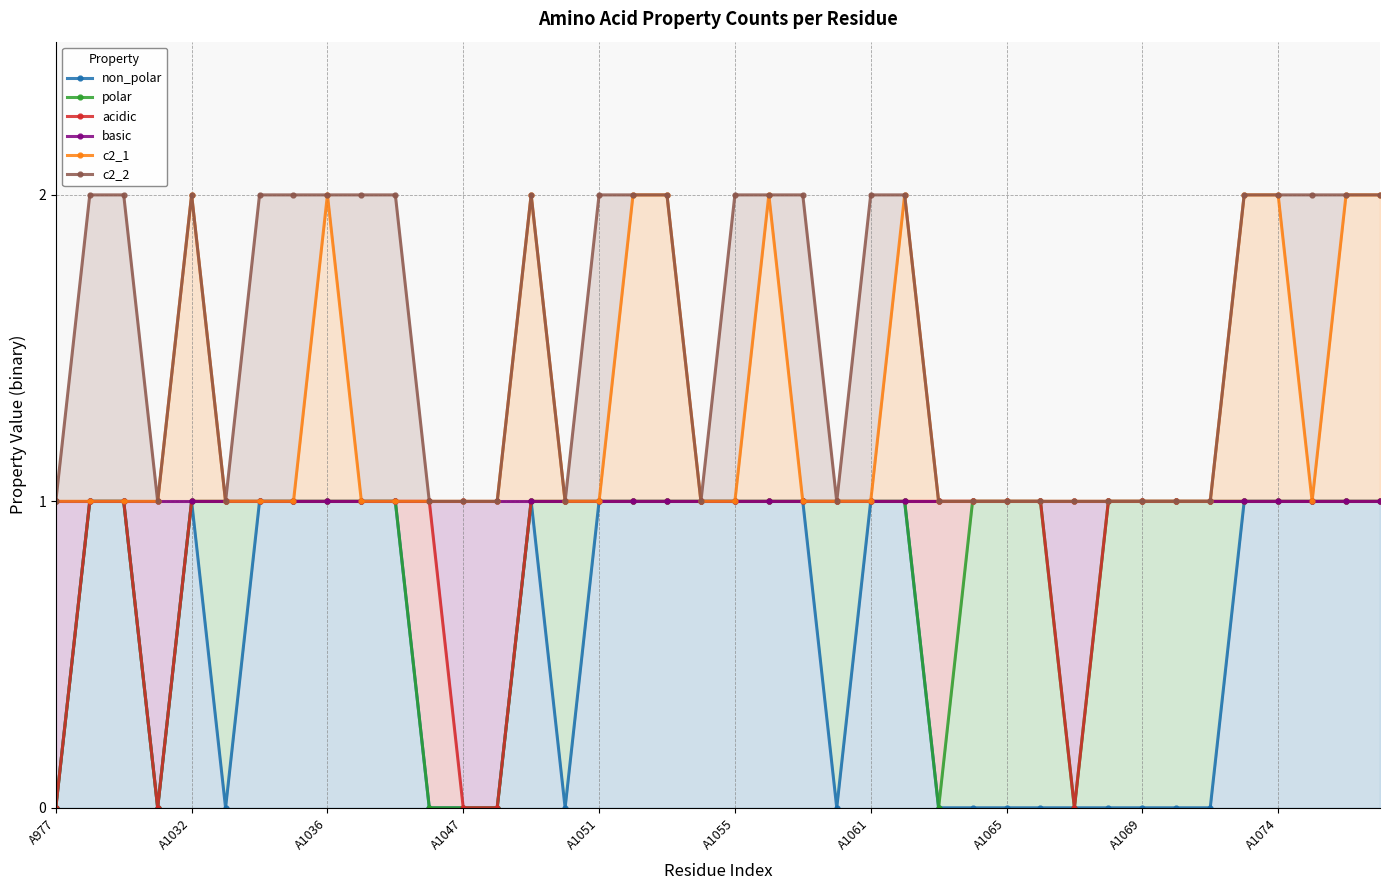

How many series are shown in this chart?

6